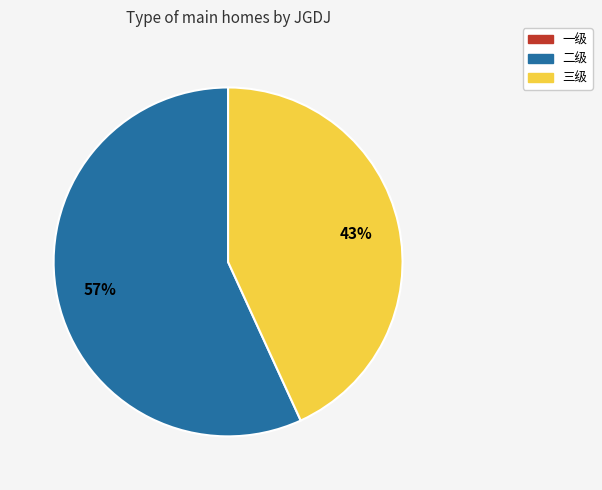

Between 三级 and 二级, which is larger?

二级